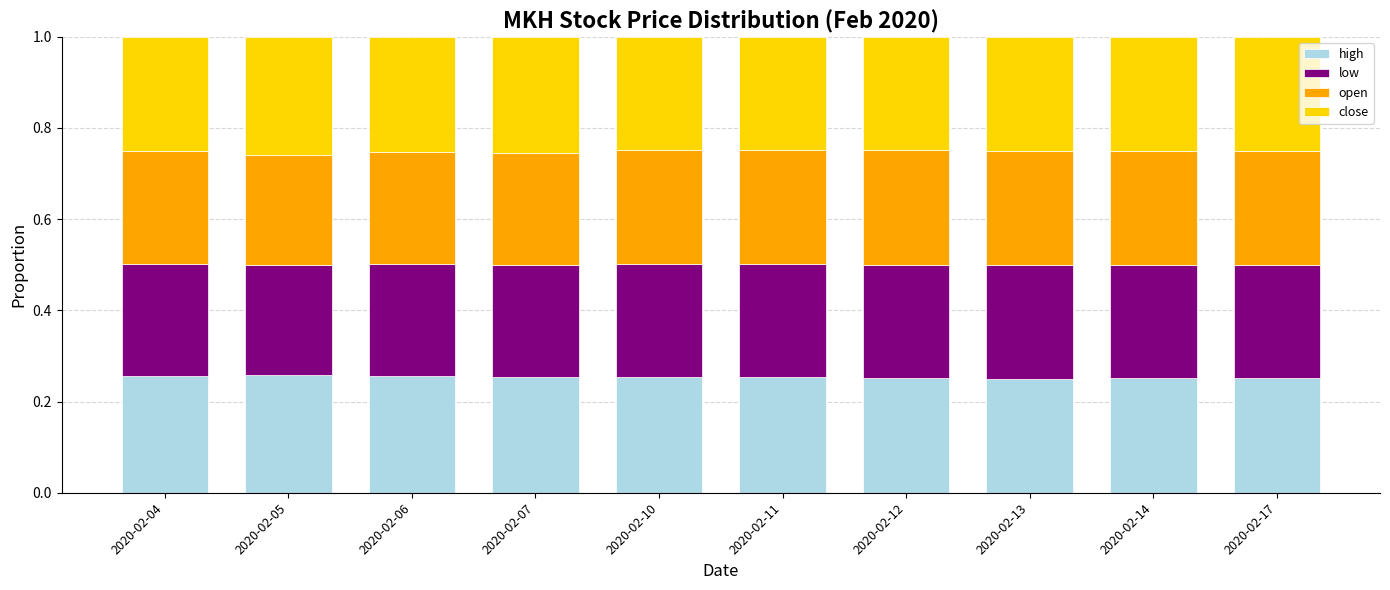

What is the total value across all series at 2020-02-05?

1.0